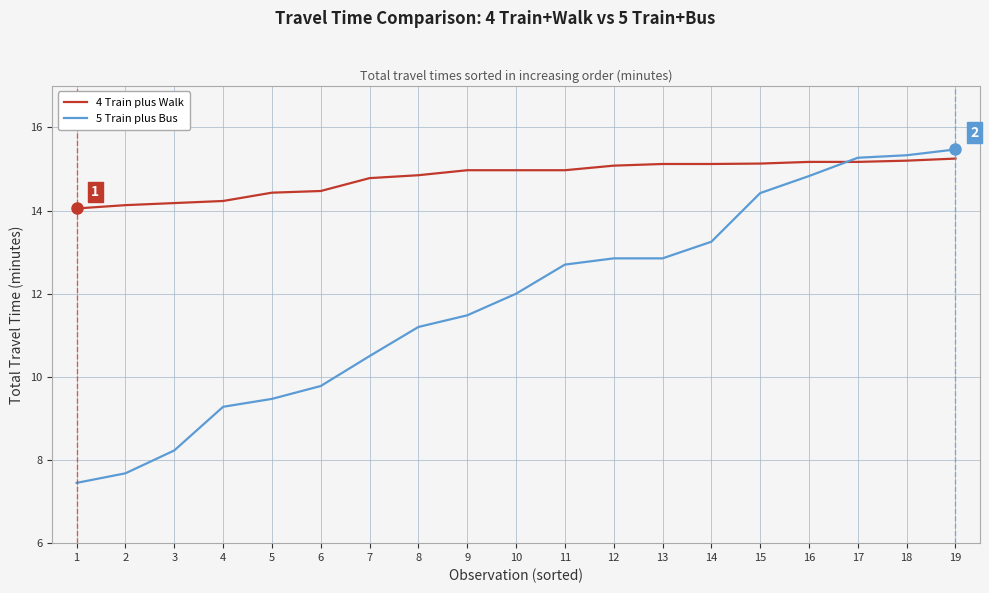

What is the lowest value of the 5 Train plus Bus series?

7.5